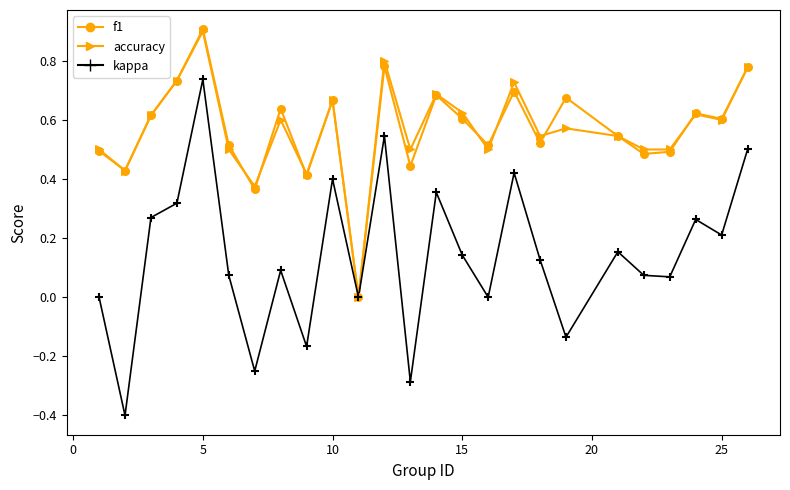

Does the chart have visible grid lines?

No